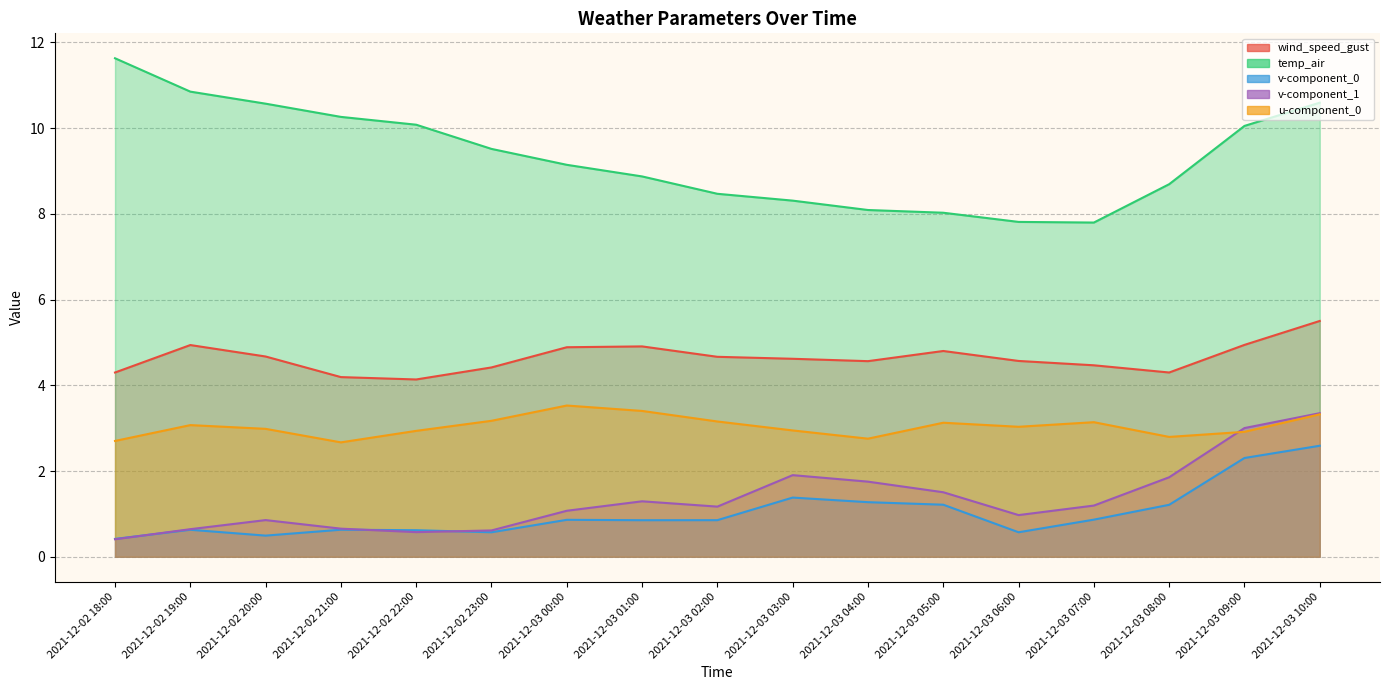

Between 2021-12-02 19:00 and 2021-12-03 02:00, which series saw the biggest shift?

temp_air